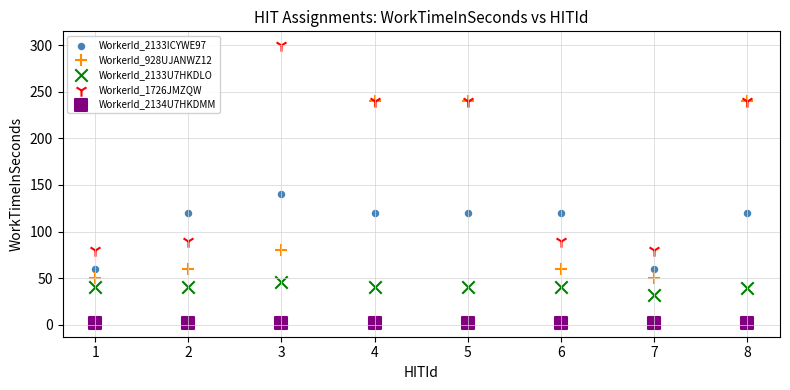

Across all series, what Y value is closest to 151?

140